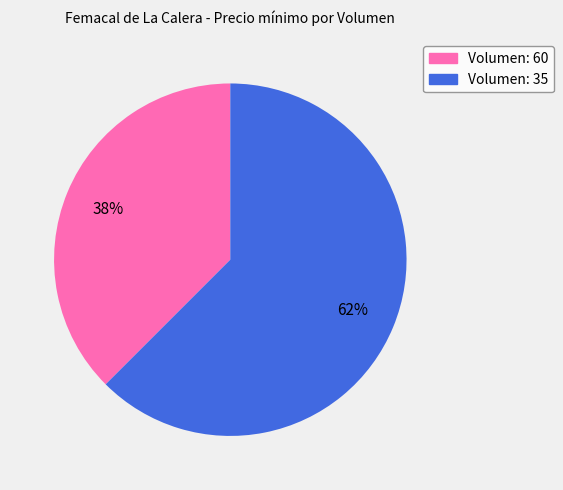

To the nearest percent, what is the average slice percentage?

50%